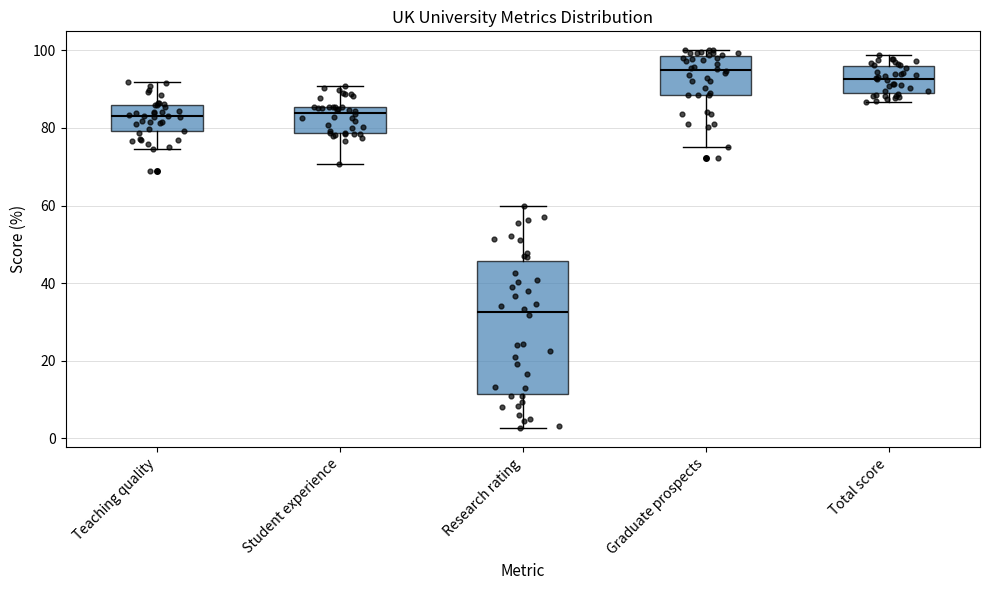

Reading left to right, read every box against the y-axis: the position of its median line, the range the box covers, and the ends of its whiskers. The values are not printed on the chart, so give them approximately, as read against the axis.

Teaching quality: median 84, box 80 to 86, whiskers 74 to 92
Student experience: median 84, box 78 to 86, whiskers 70 to 90
Research rating: median 32, box 12 to 46, whiskers 2 to 60
Graduate prospects: median 94, box 88 to 98, whiskers 76 to 100
Total score: median 92, box 88 to 96, whiskers 86 to 98